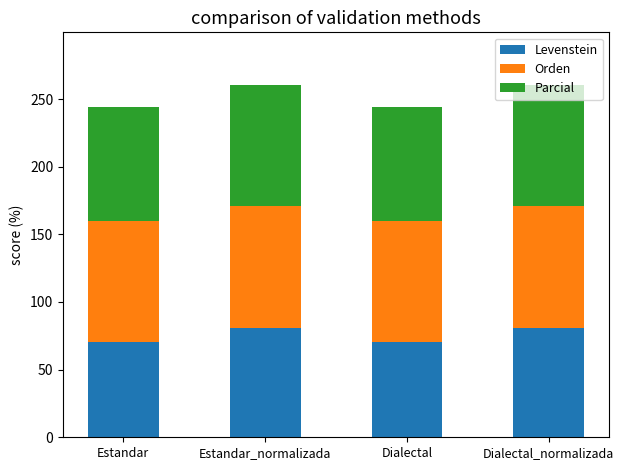

What is the lowest value of the Levenstein series?

70.1